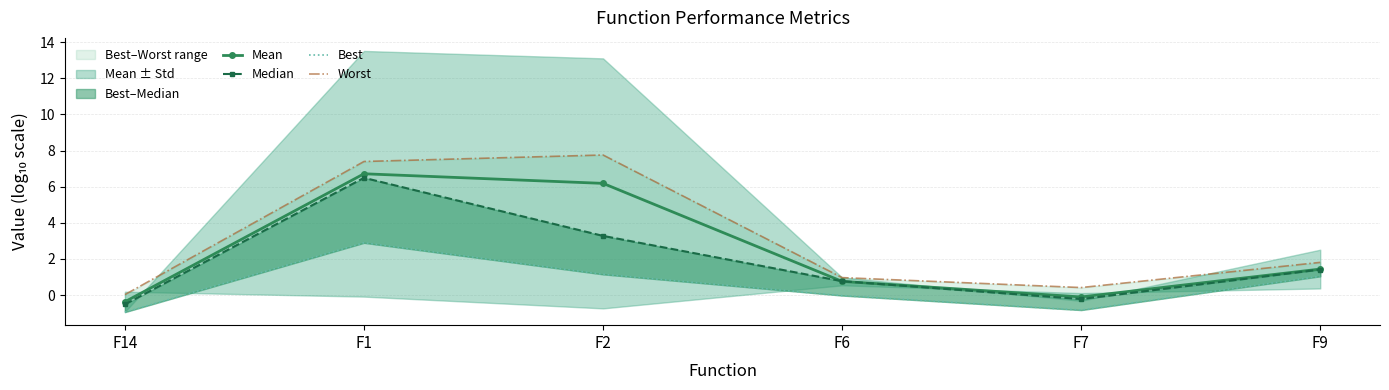

Is the value of Worst at F14 greater than the value of Best at F6?

Yes